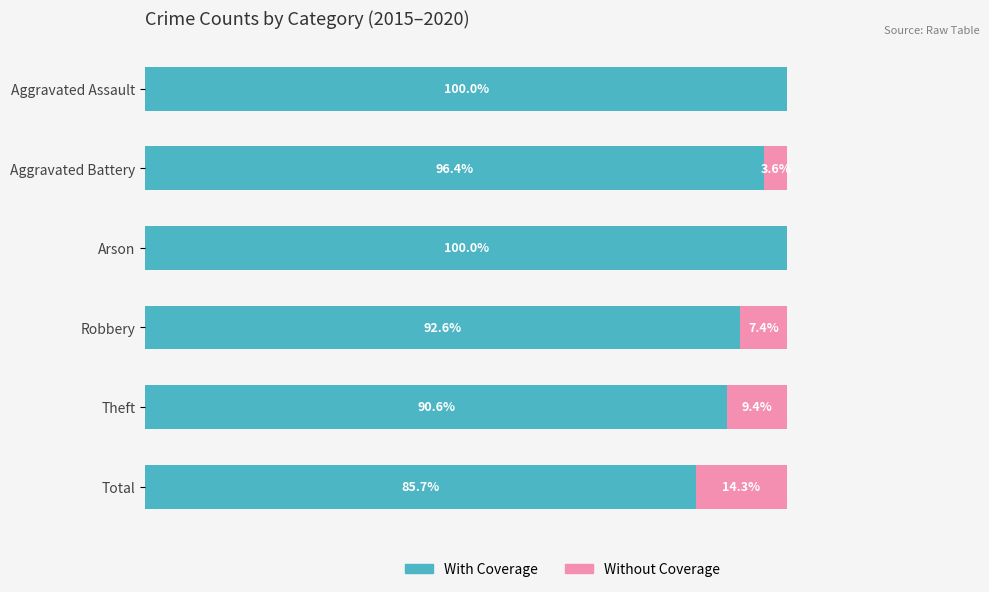

At which label is With Coverage closest to 92?

Robbery